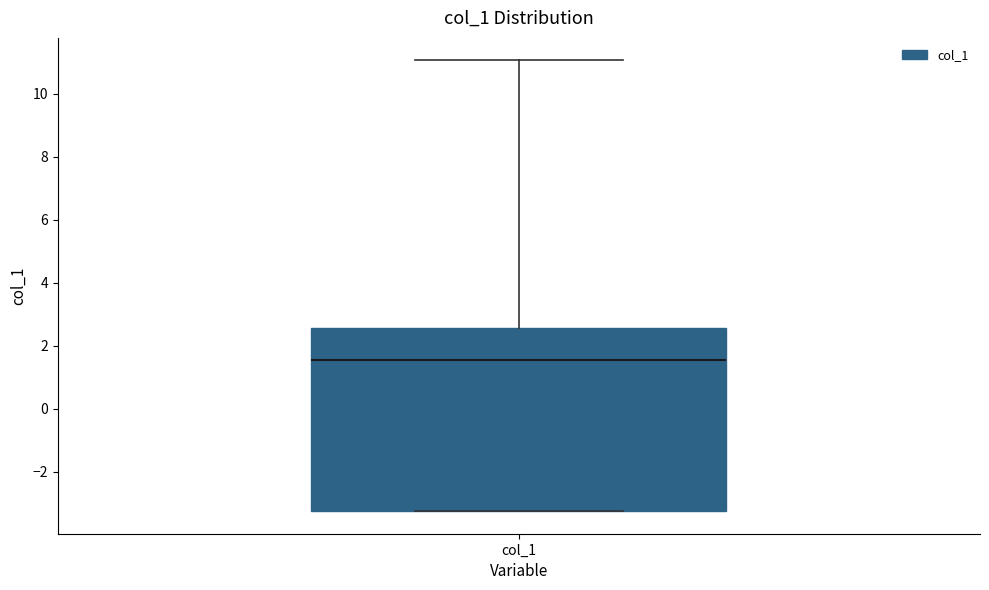

Read this box plot against the y-axis: the position of the median line, the range covered by the box, and the ends of both whiskers. The values are not printed on the chart, so give them approximately, as read against the axis.

median 1.6, box -3.2 to 2.6, whiskers -3.2 to 11.0